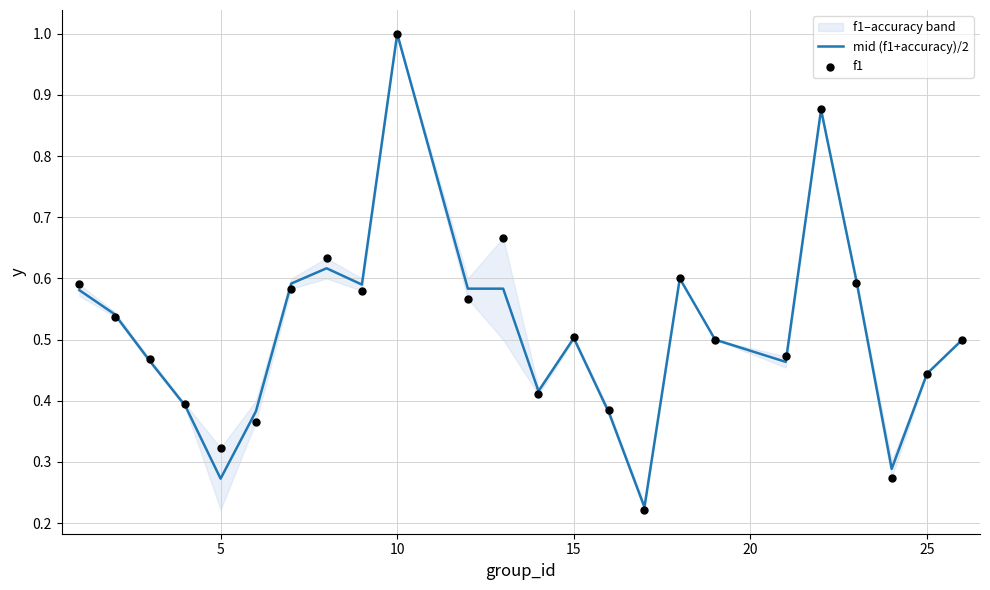

Which series has the largest total across all categories?

f1